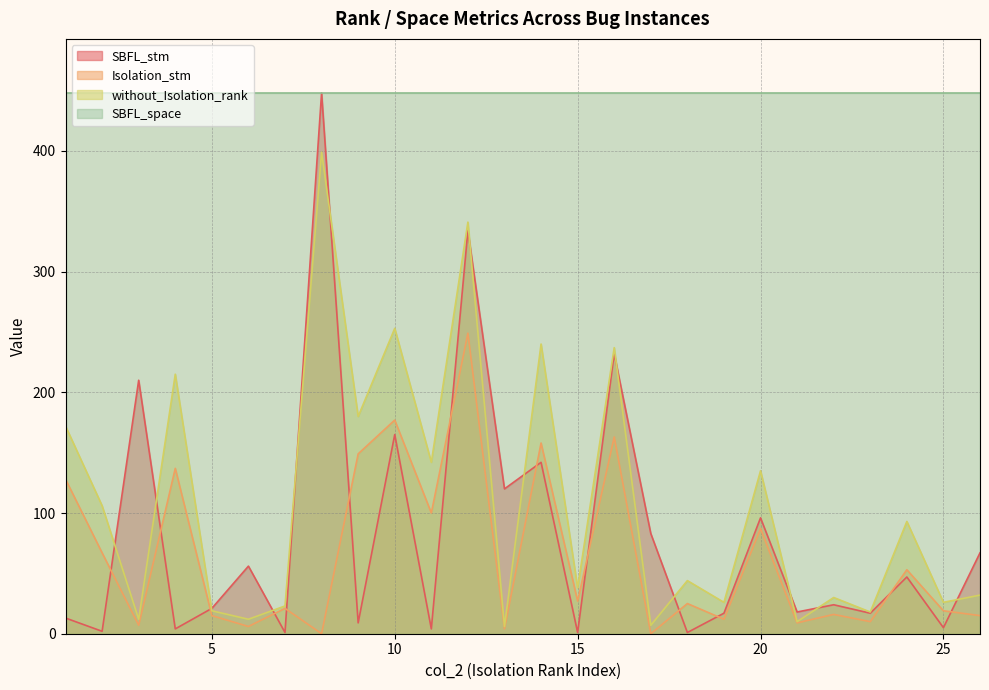

How many values in the Isolation_stm series are below 25?

13